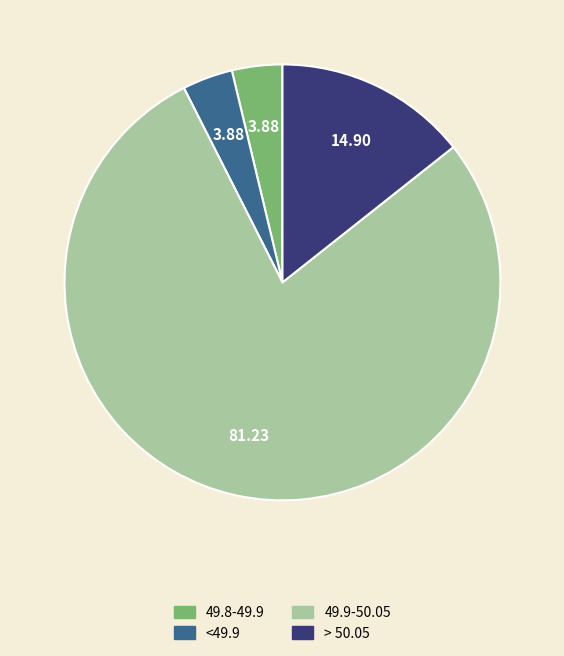

Is there a majority slice in this chart?

Yes